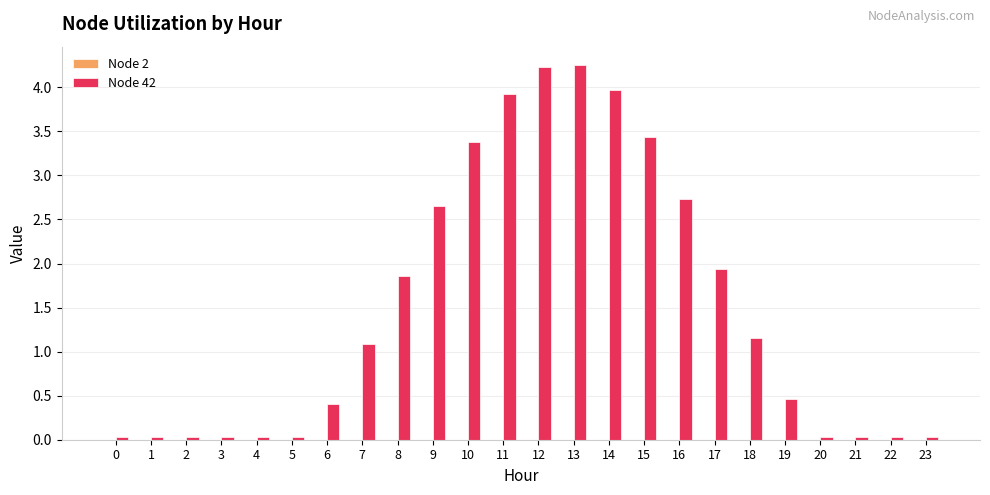

The chart shows a value of 0.0 at 4. True or false?

True